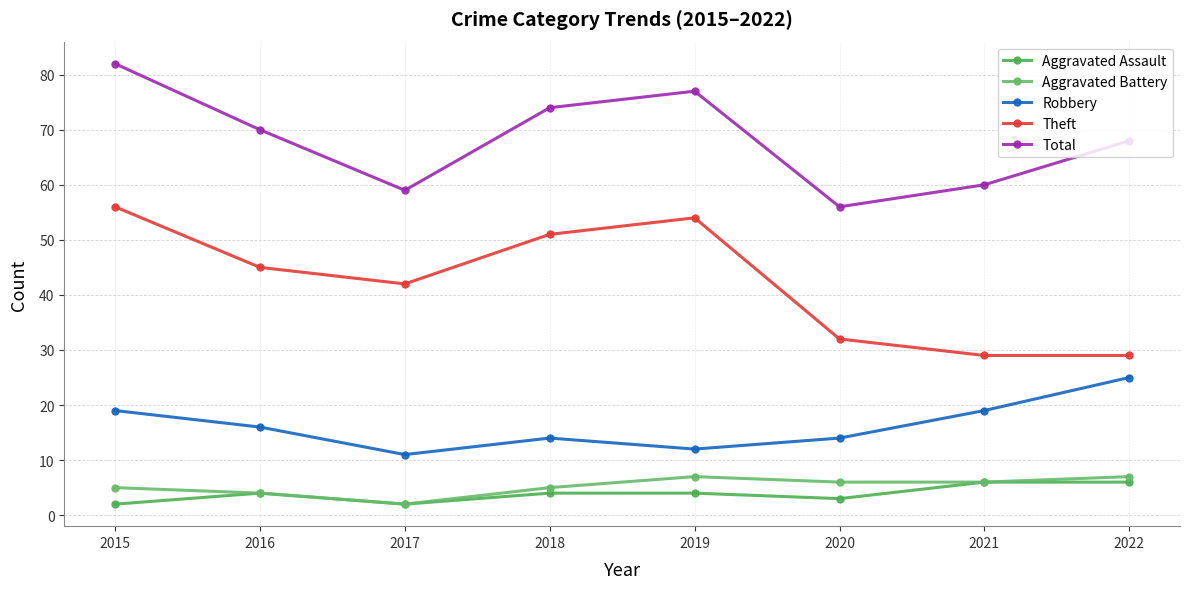

Reading left to right, extract all data points from this chart.

Aggravated Assault: 2015=2	2016=4	2017=2	2018=4	2019=4	2020=3	2021=6	2022=6
Aggravated Battery: 2015=5	2016=4	2017=2	2018=5	2019=7	2020=6	2021=6	2022=7
Robbery: 2015=19	2016=16	2017=11	2018=14	2019=12	2020=14	2021=19	2022=25
Theft: 2015=56	2016=45	2017=42	2018=51	2019=54	2020=32	2021=29	2022=29
Total: 2015=82	2016=70	2017=59	2018=74	2019=77	2020=56	2021=60	2022=68